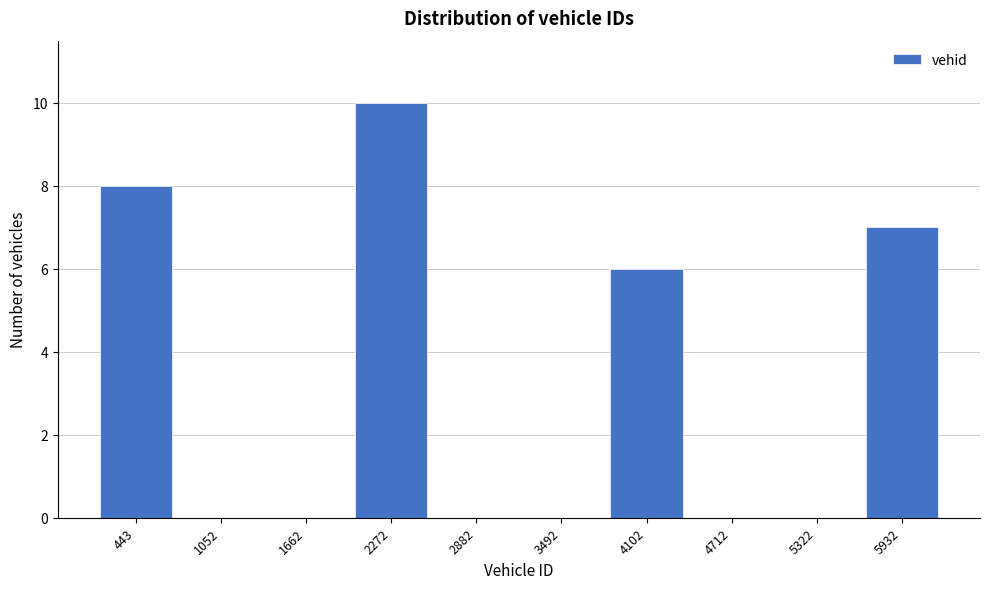

Reading left to right, transcribe all the data shown in this chart.

443=8	1052=0	1662=0	2272=10	2882=0	3492=0	4102=6	4712=0	5322=0	5932=7